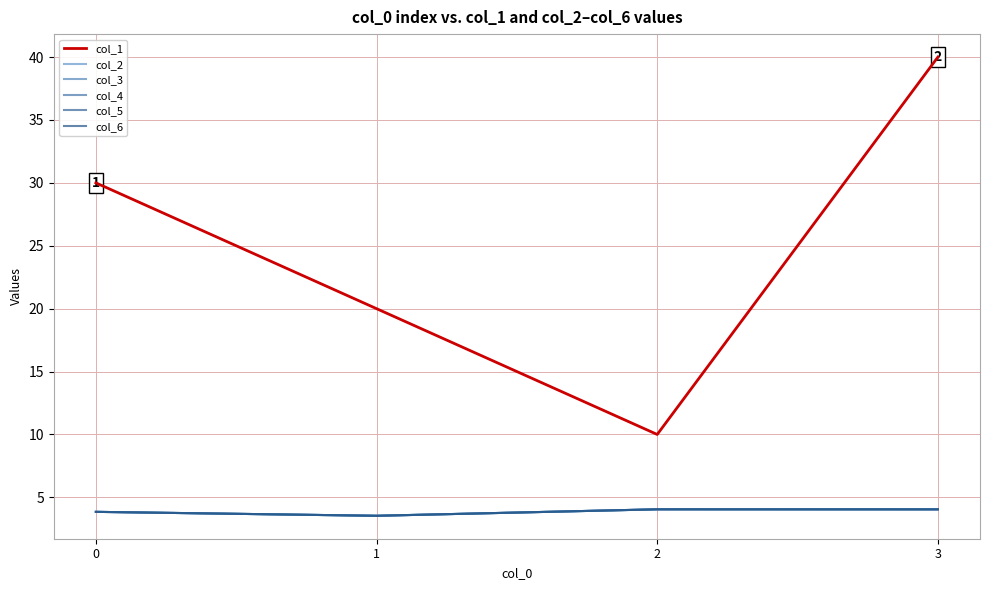

Where does the col_4 series first go above 4?

2